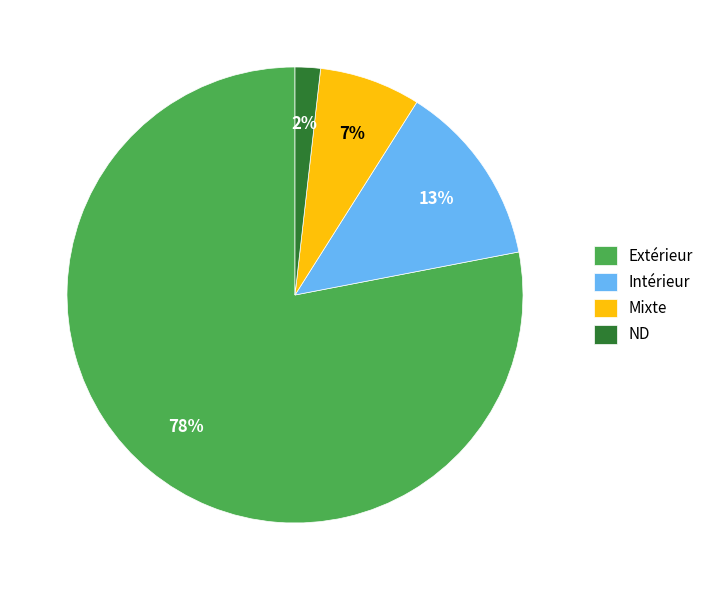

Do ND and Mixte together represent more than half of the pie?

No